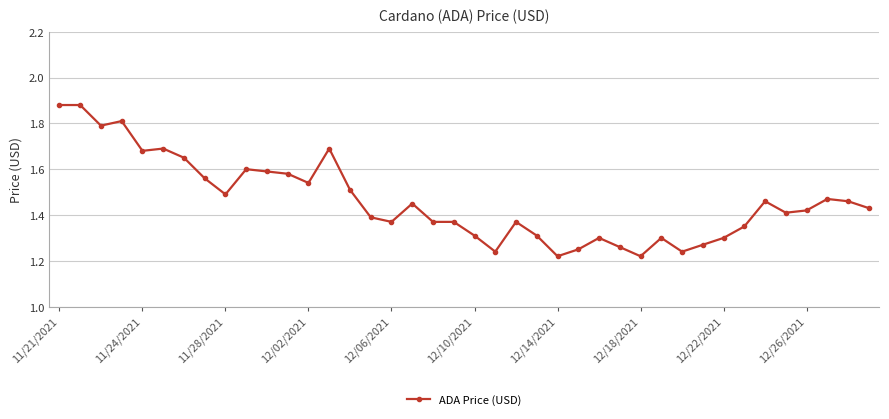

True or false: the data has more than 1 interior local peaks.

True